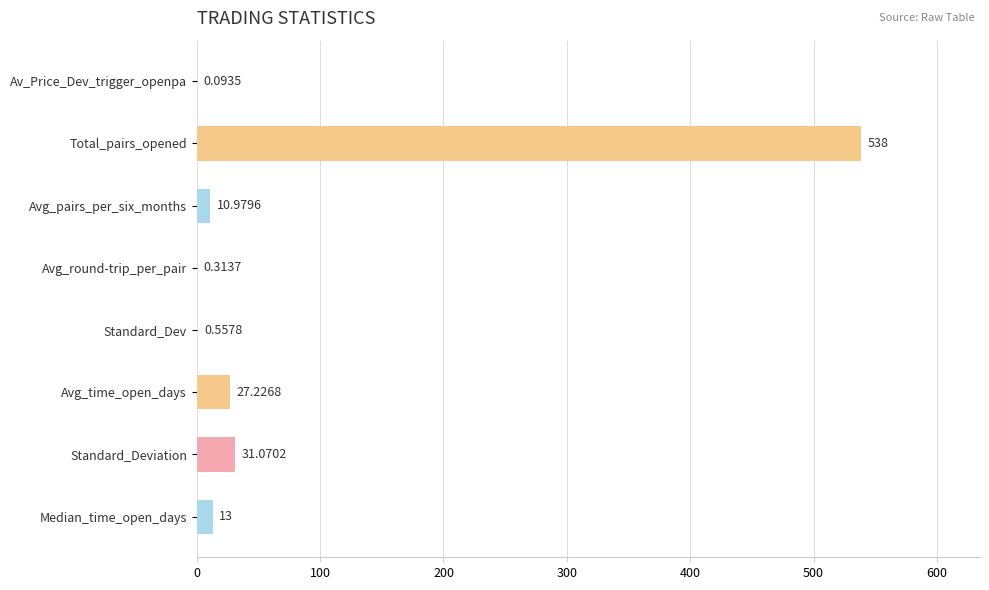

Between Standard_Deviation and Avg_round-trip_per_pair, which is larger?

Standard_Deviation